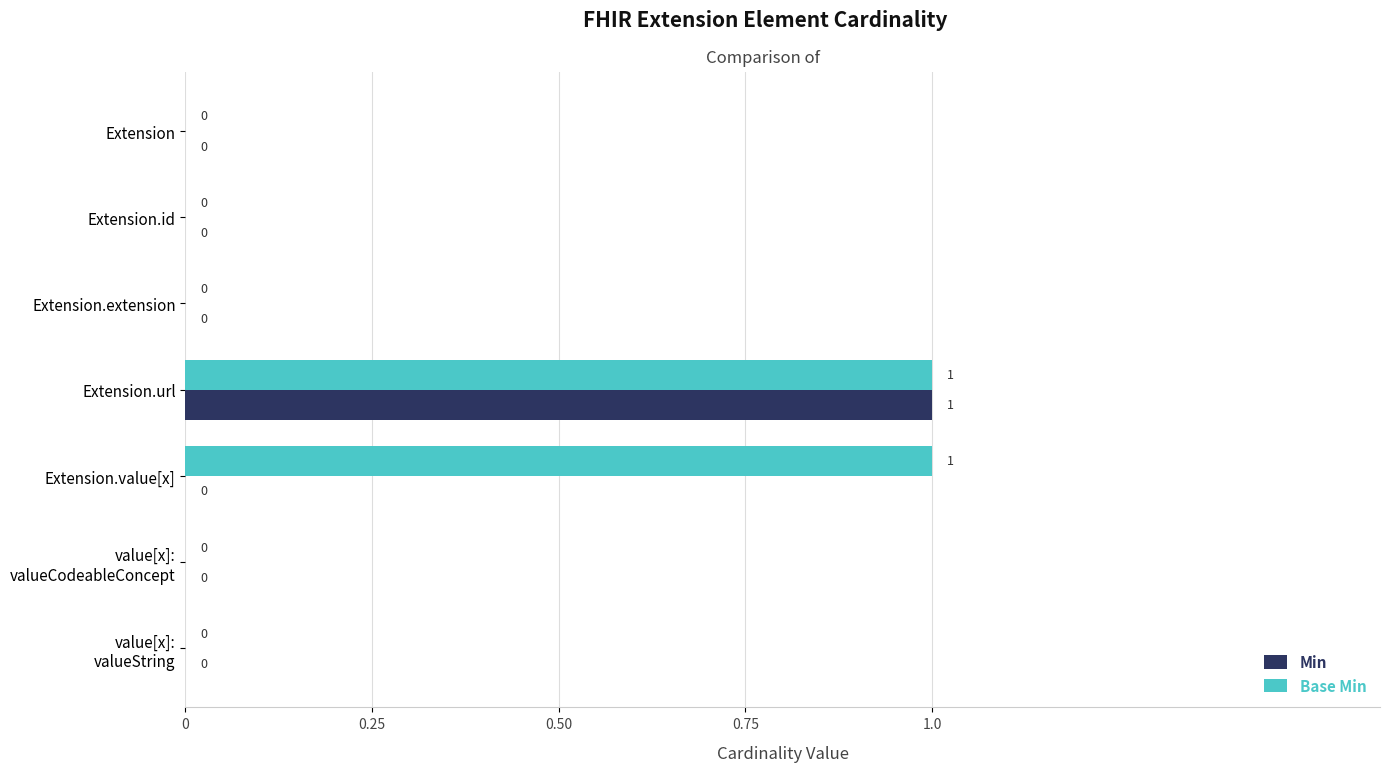

Is it true that Base Min equals 0 at Extension?

True